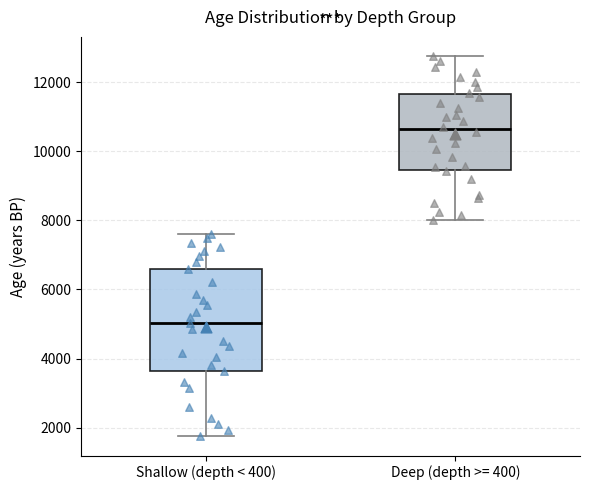

Comparing the boxes themselves (not the whiskers), which one is the tallest?

Shallow (depth < 400)